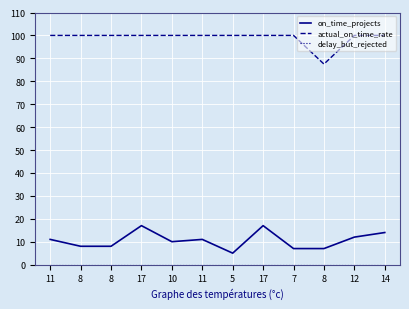

Count the number of data series in this chart.

3